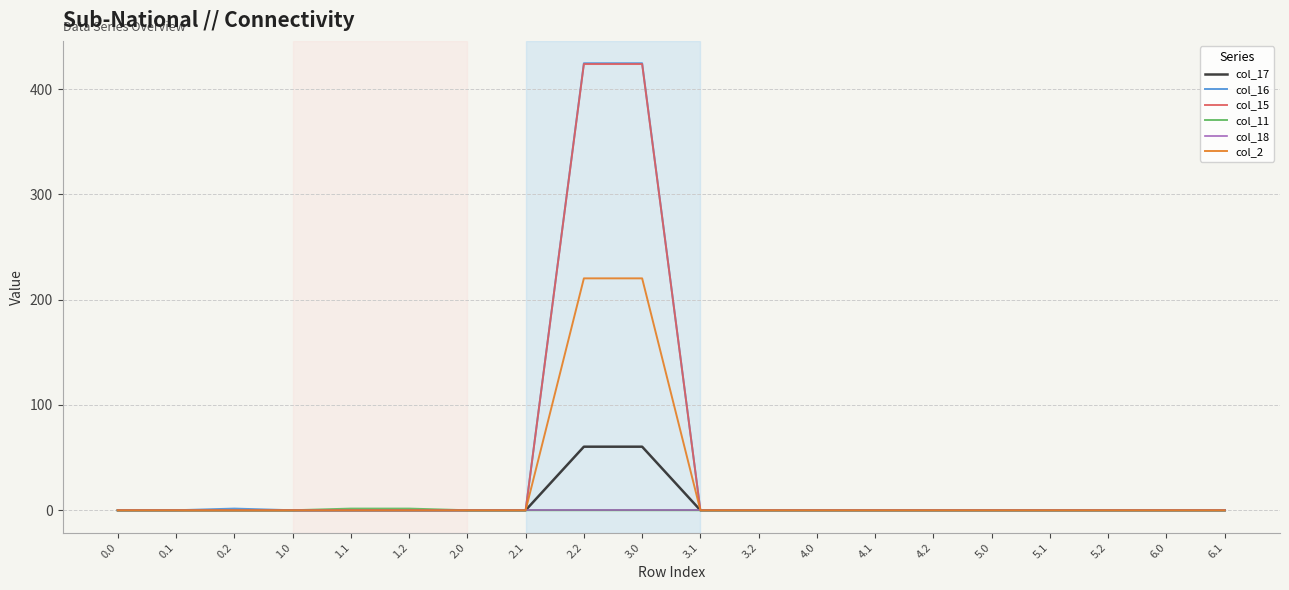

Is the value of col_15 at 4.0 greater than the value of col_16 at 3.0?

No